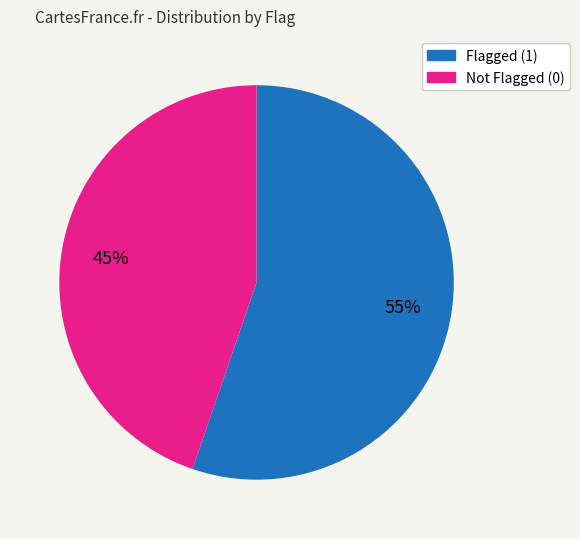

To the nearest percent, what is the average slice percentage?

50%